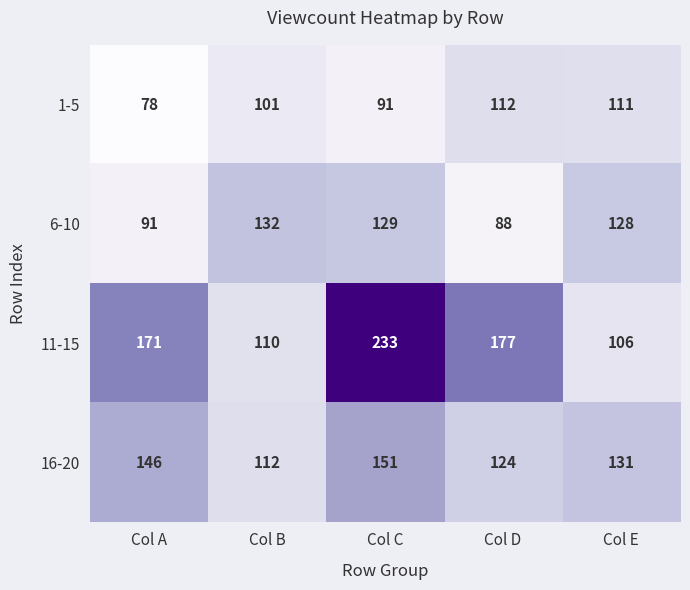

Which series has the widest spread of values?

11-15